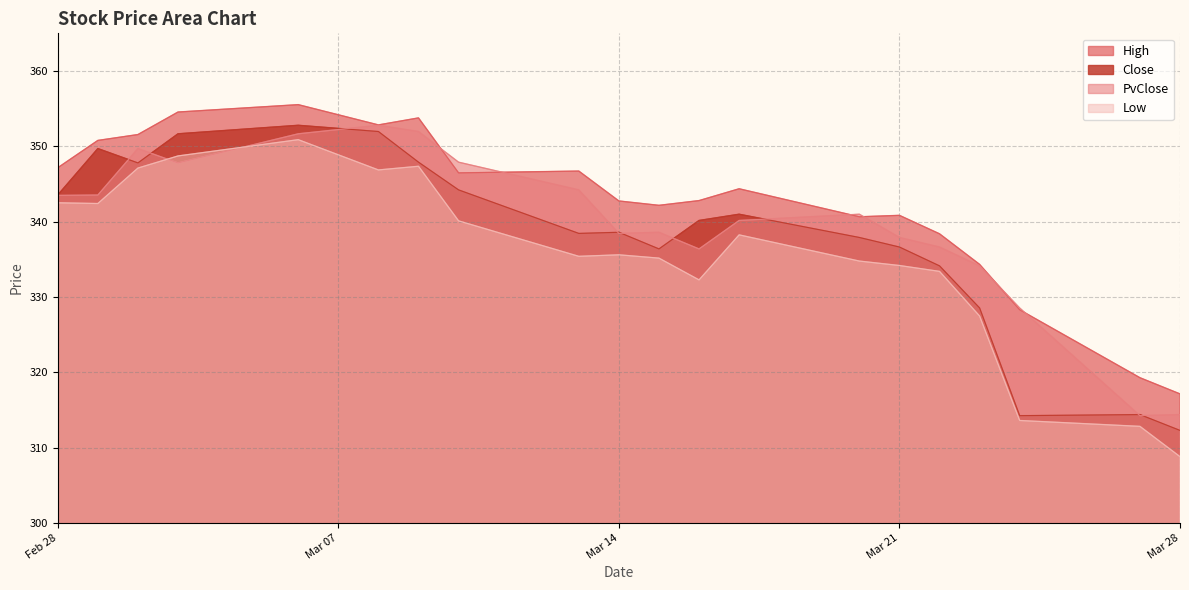

Which series has the largest total across all categories?

High